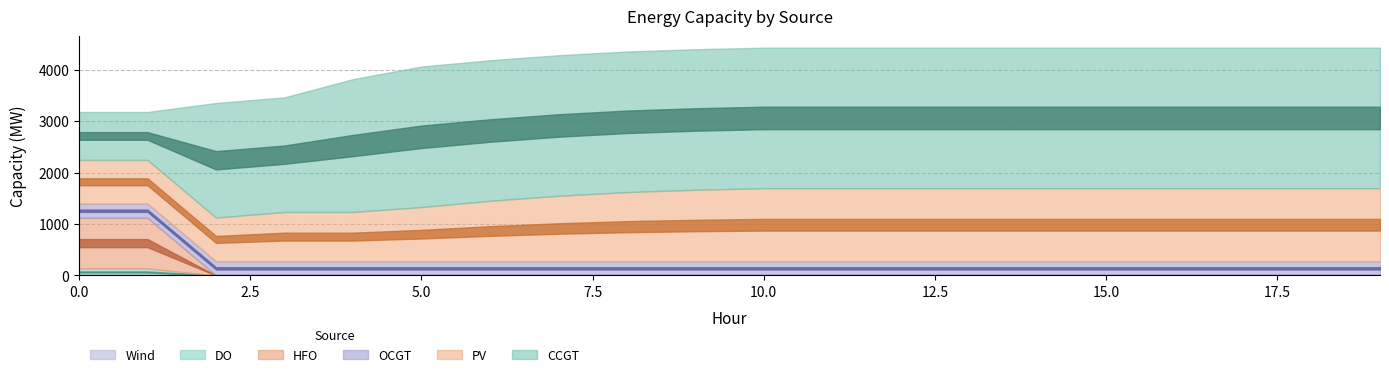

Which series changed the most between 2 and 10?

PV